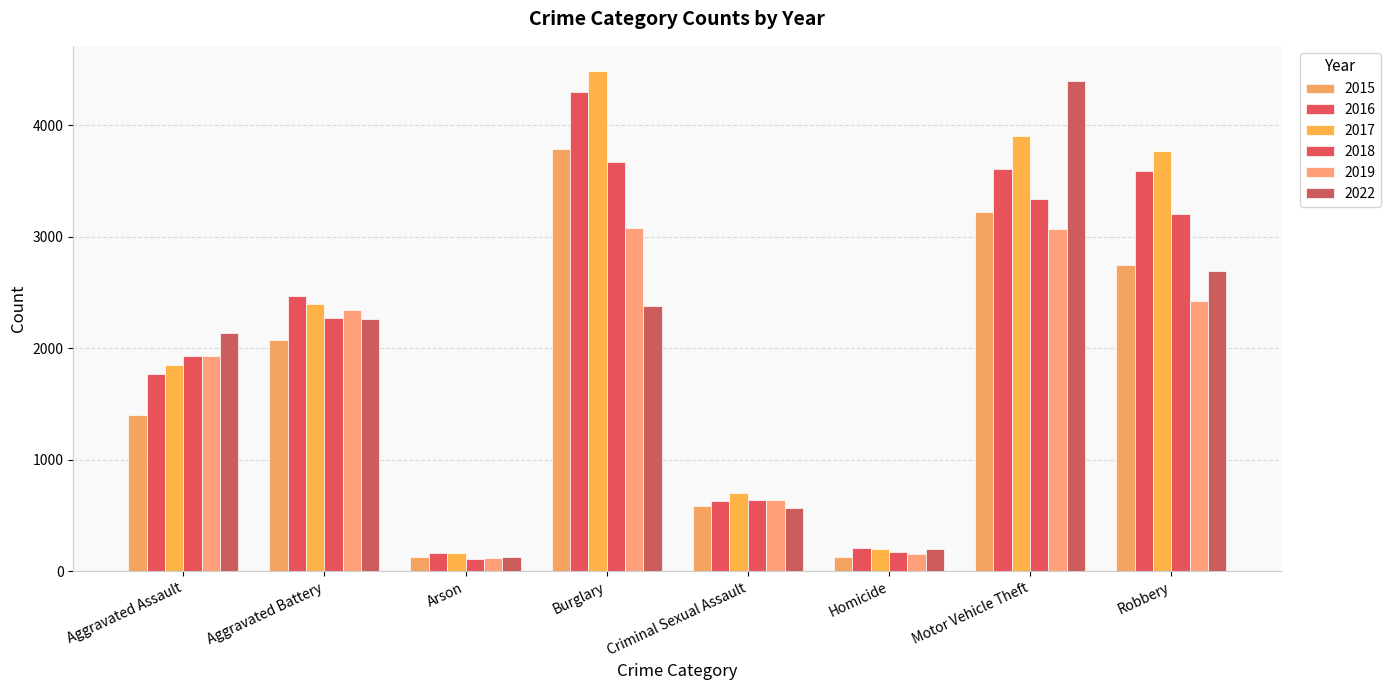

What is the maximum value for 2016?

4299